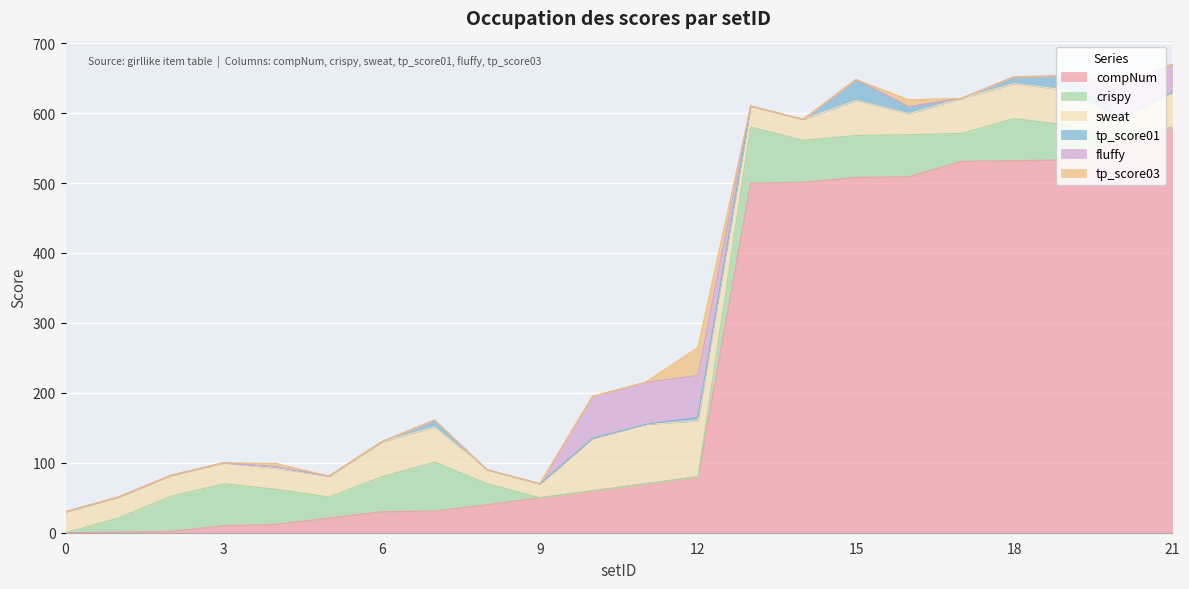

What is the maximum value shown in the chart?

580